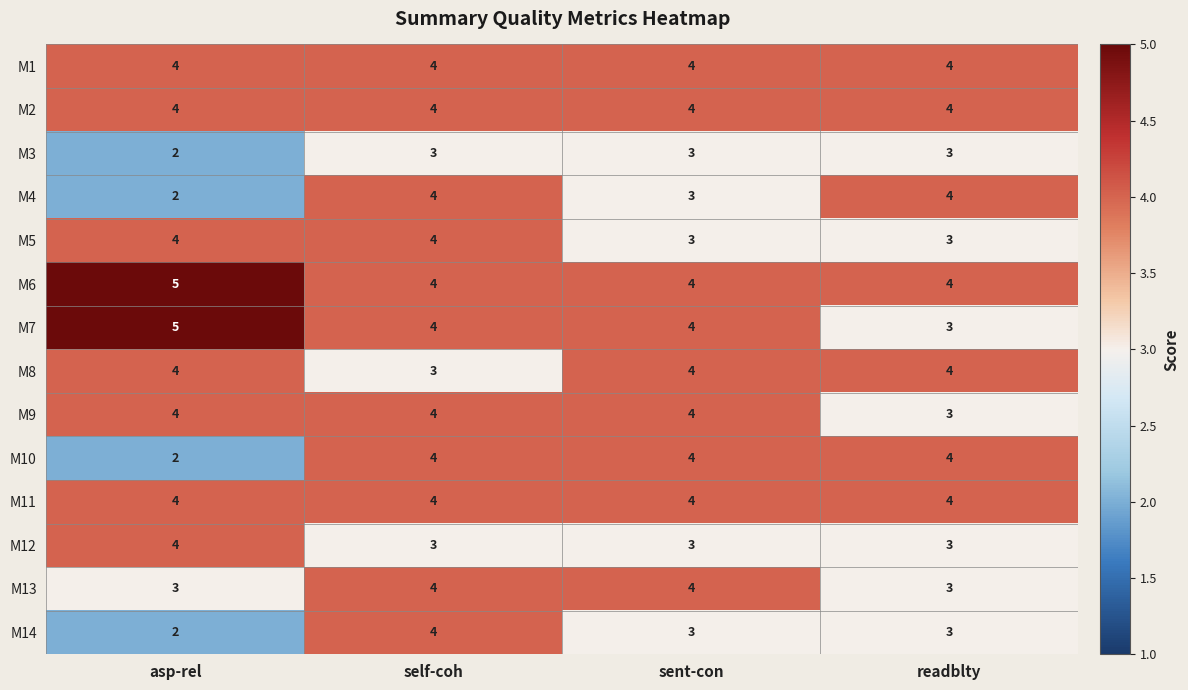

What is the approximate value of M13 at asp-rel?

3